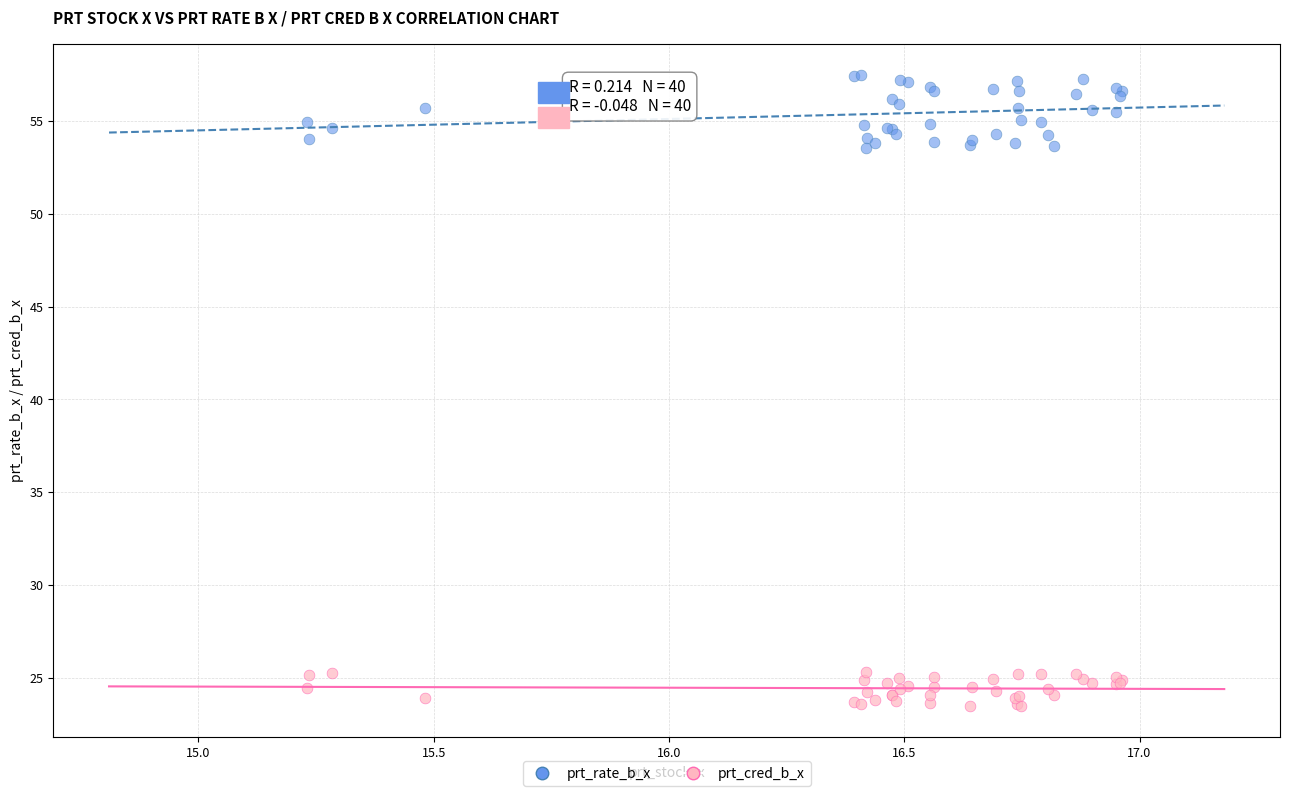

Which series contains the lowest Y value?

prt_cred_b_x